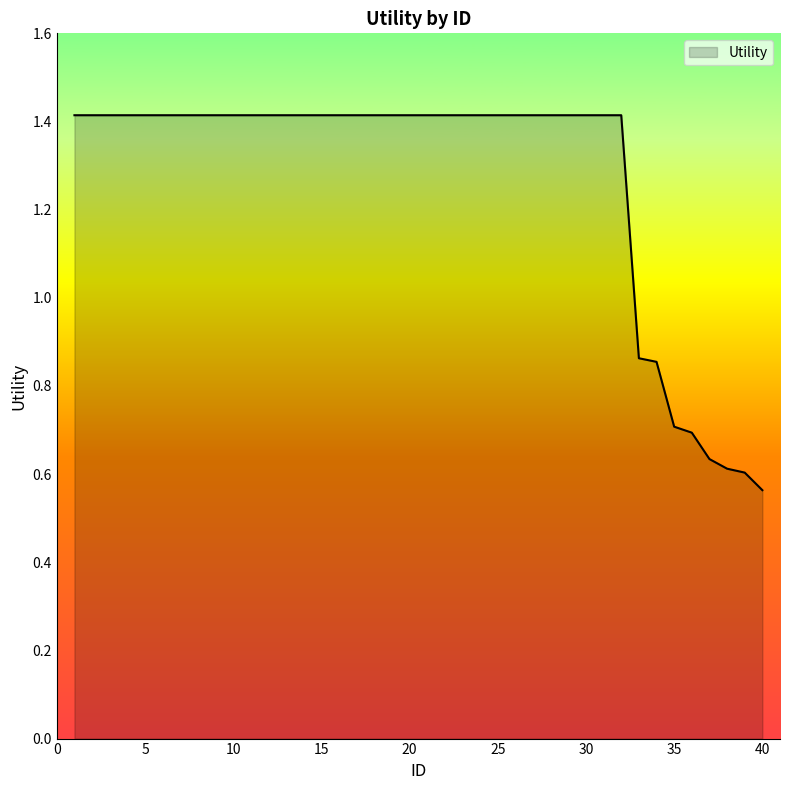

What is the maximum value shown in the chart?

1.4